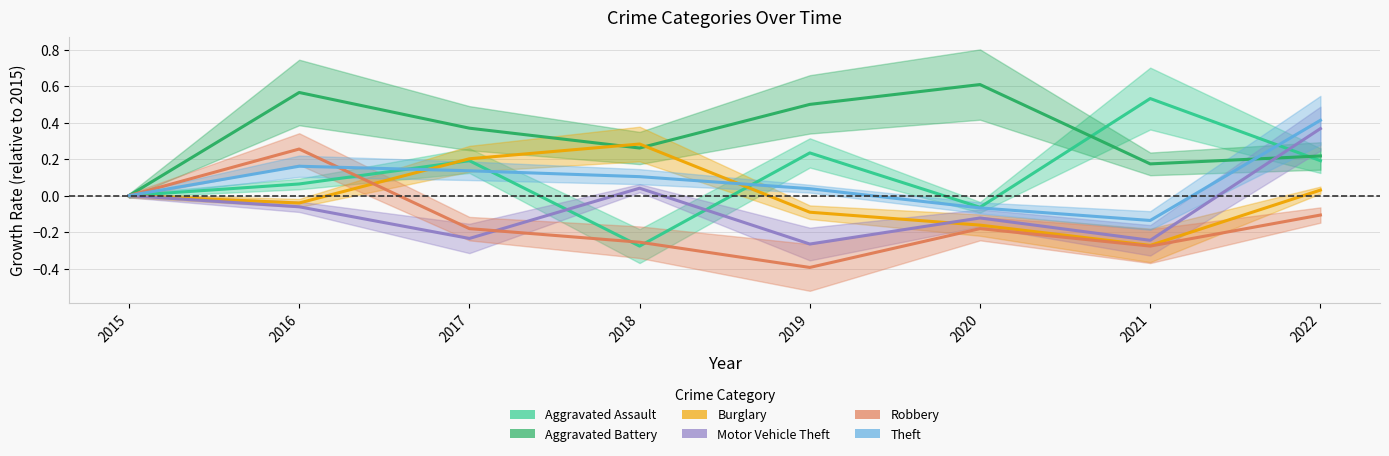

Is it true that Burglary equals -0.1 at 2019?

True